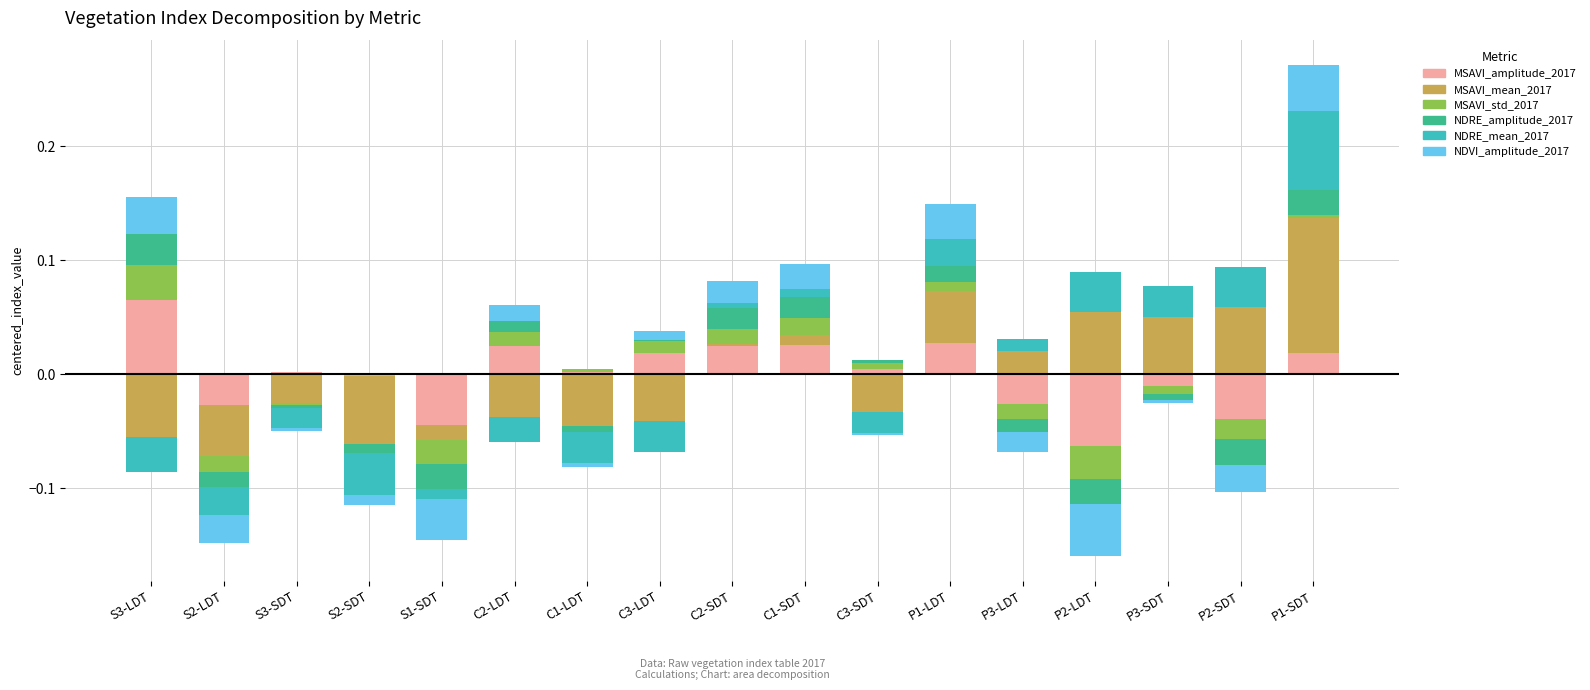

Reading right to left, extract all data points from this chart.

MSAVI_amplitude_2017: 0.0	0.0	0.0	0.0	0.0	0.0	0.0	0.0	0.0	0.0	0.0	0.0	0.0	0.0	0.0	0.0	0.1
MSAVI_mean_2017: 0.1	0.1	0.1	0.1	0.0	0.0	0.0	0.0	0.0	0.0	0.0	0.0	0.0	0.0	0.0	0.0	0.0
MSAVI_std_2017: 0.0	0.0	0.0	0.0	0.0	0.0	0.0	0.0	0.0	0.0	0.0	0.0	0.0	0.0	0.0	0.0	0.0
NDRE_amplitude_2017: 0.0	0.0	0.0	0.0	0.0	0.0	0.0	0.0	0.0	0.0	0.0	0.0	0.0	0.0	0.0	0.0	0.0
NDRE_mean_2017: 0.1	0.0	0.0	0.0	0.0	0.0	0.0	0.0	0.0	0.0	0.0	0.0	0.0	0.0	0.0	0.0	0.0
NDVI_amplitude_2017: 0.0	0.0	0.0	0.0	0.0	0.0	0.0	0.0	0.0	0.0	0.0	0.0	0.0	0.0	0.0	0.0	0.0